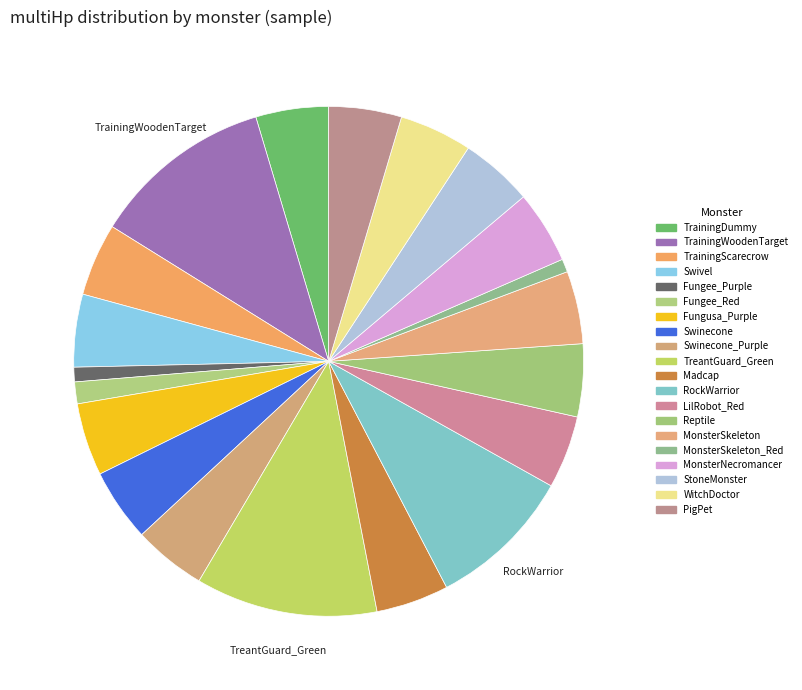

What is the smallest slice in the pie chart?

2.0